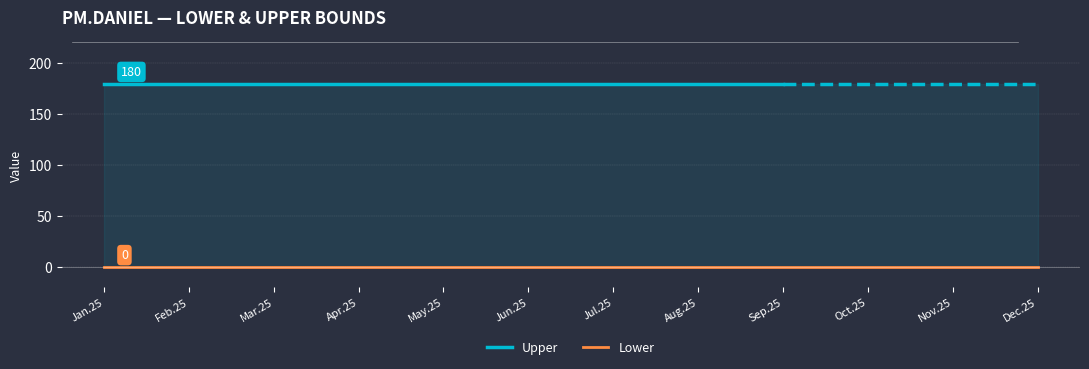

The value of Upper at Mar.25 is 66. True or false?

False